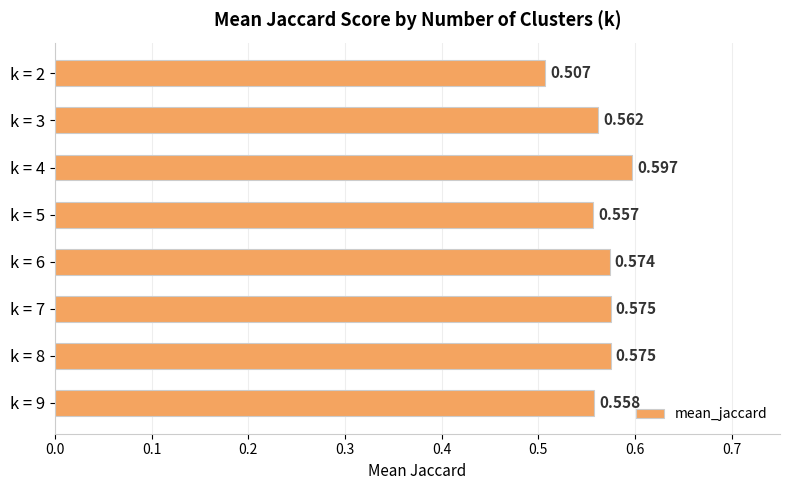

What is the average value?

0.6